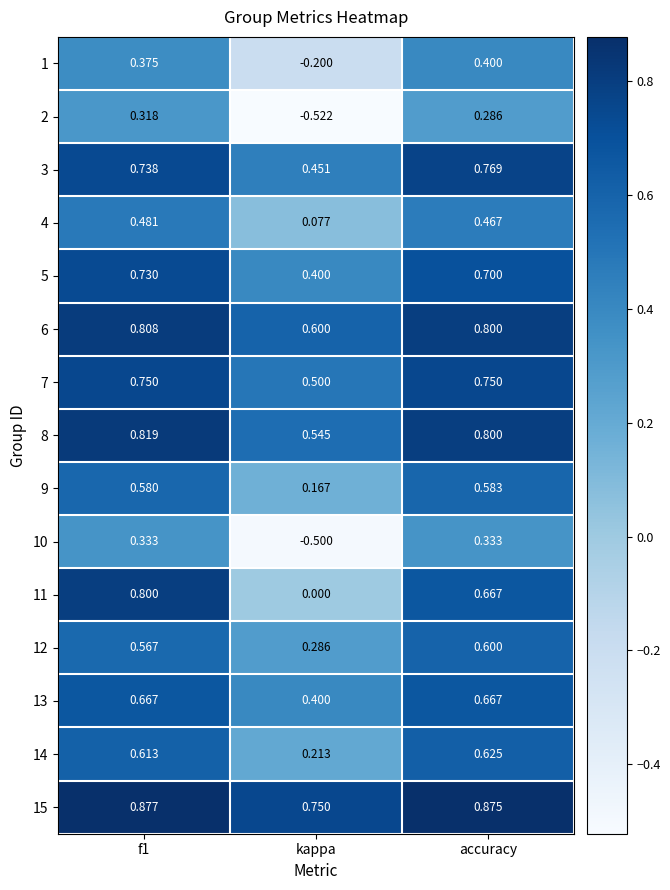

Between f1 and kappa, which series saw the biggest shift?

2